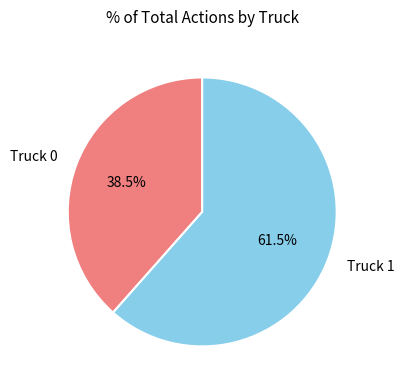

What is the largest slice in the pie chart?

Truck 1